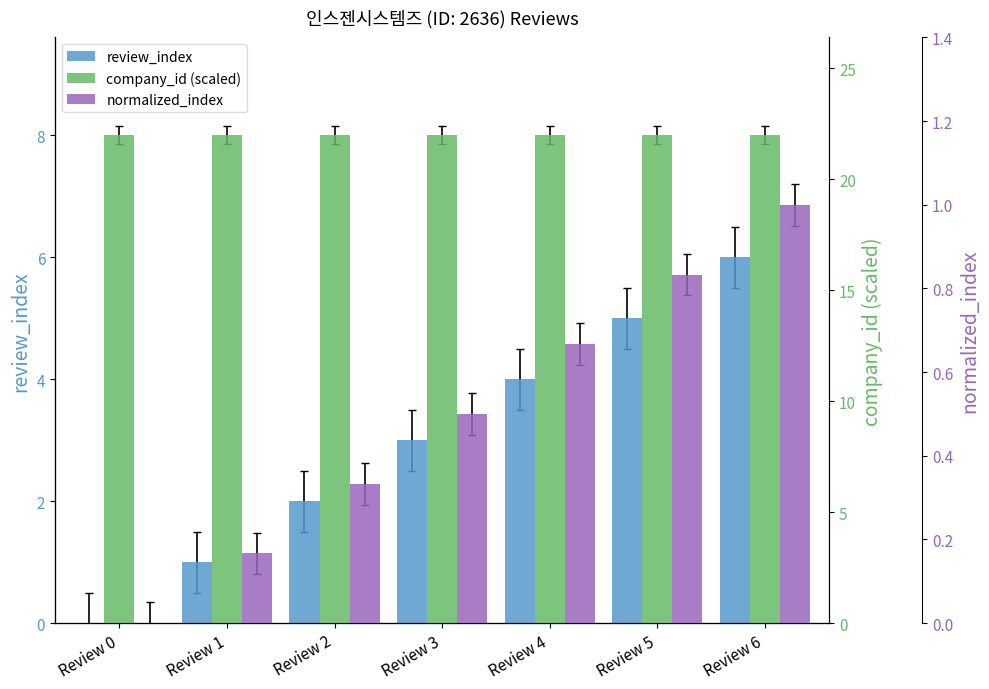

Is the value of review_index at Review 1 greater than the value of normalized_index at Review 2?

Yes